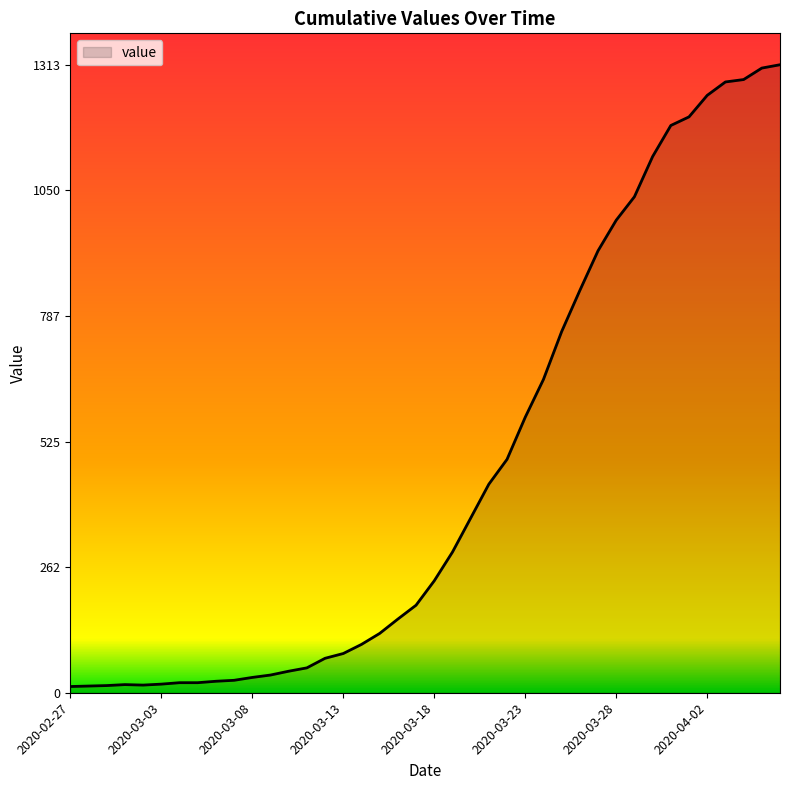

What is the difference between the second highest and minimum values?

1293